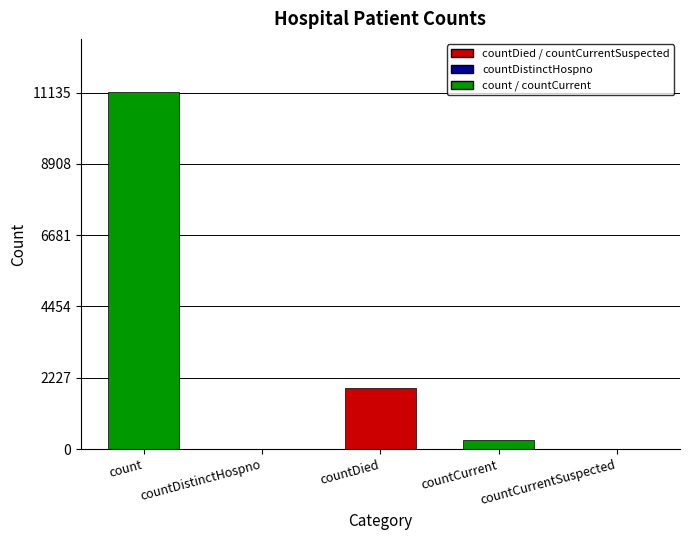

The chart shows a value of 3075 at countDied. True or false?

False